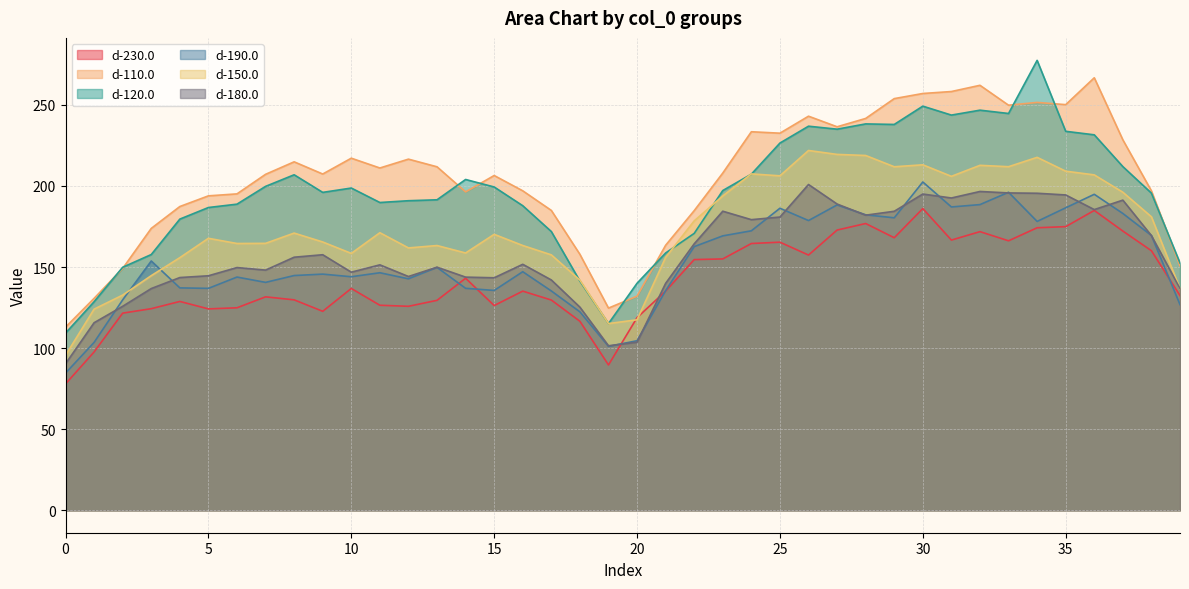

In d-150.0, how many points are lower than both neighbors (excluding endpoints)?

9